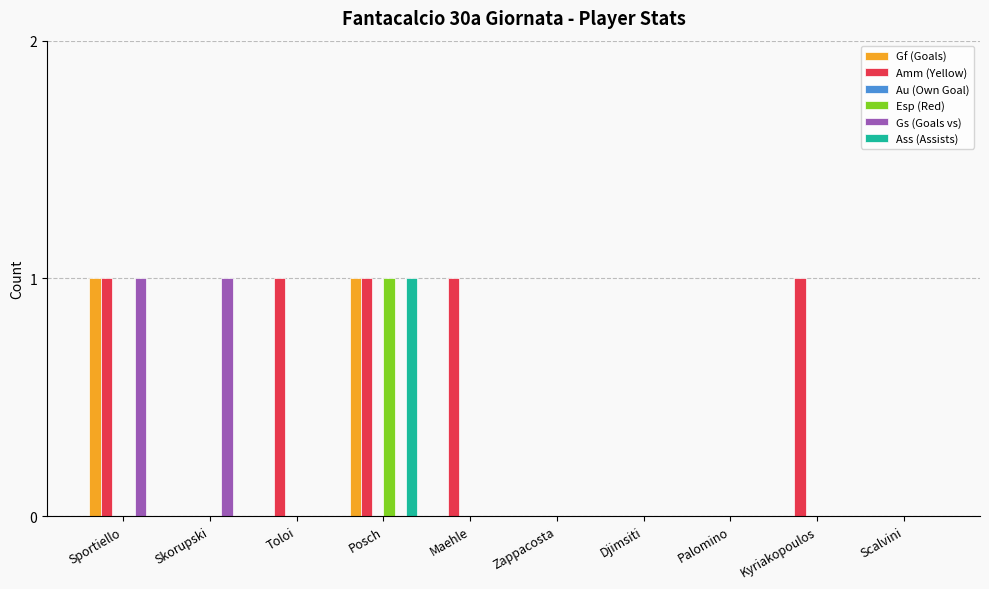

What is the total value across all series at Skorupski?

1